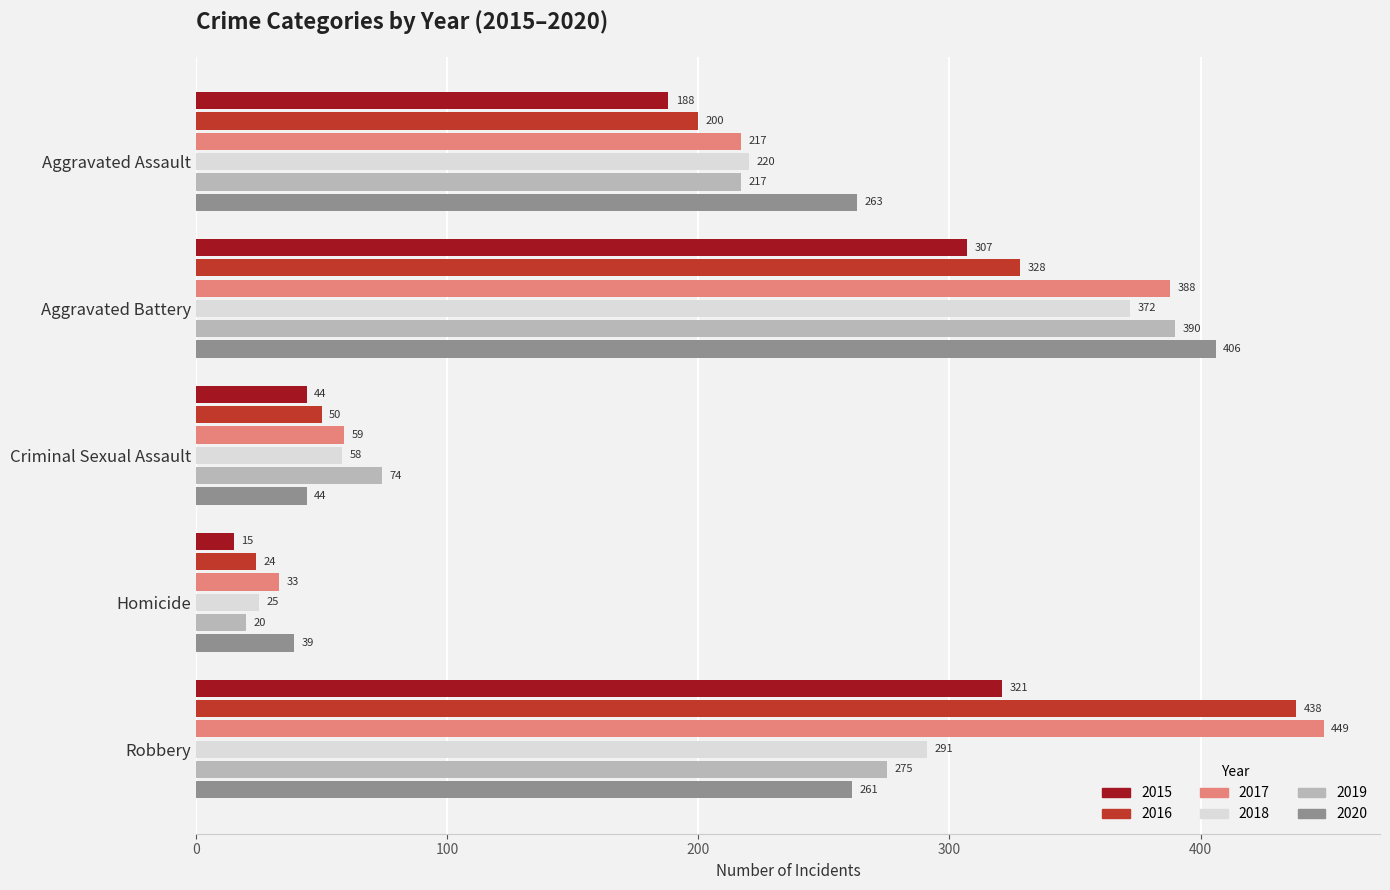

List the series in order of their peak value, lowest first.

2015, 2018, 2019, 2020, 2016, 2017